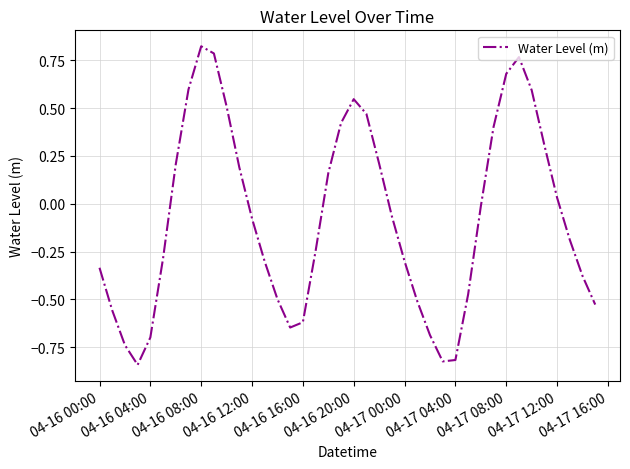

What is the sum of all values?

-2.9